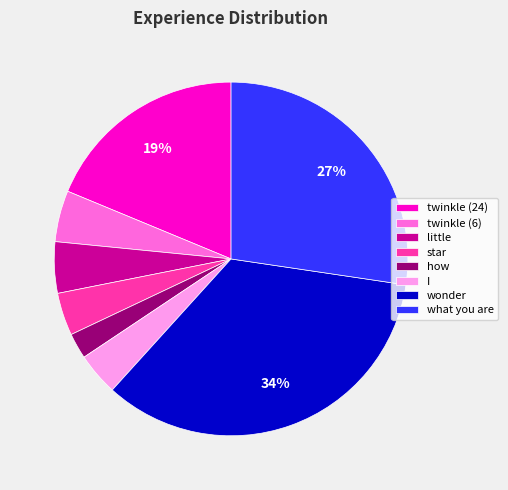

To the nearest percent, what is the average slice percentage?

12%